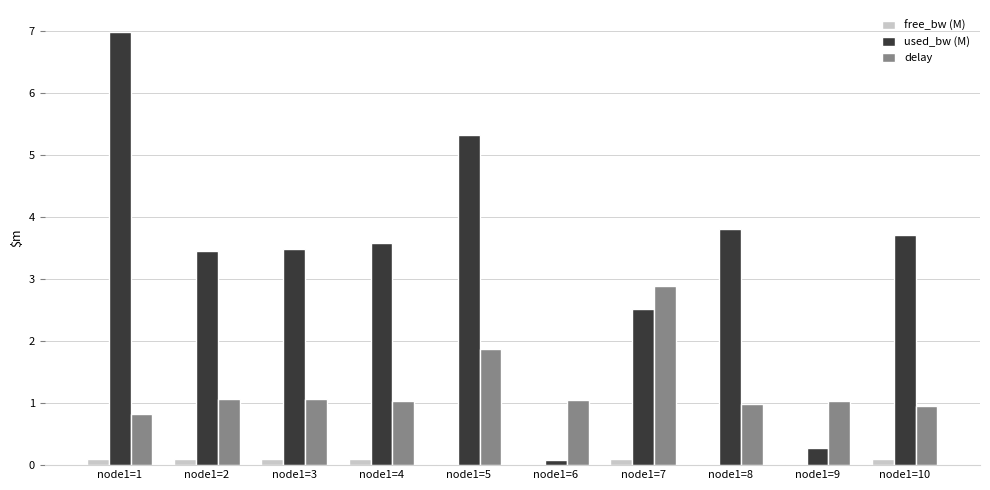

At which category is the sum across all series the highest?

node1=1